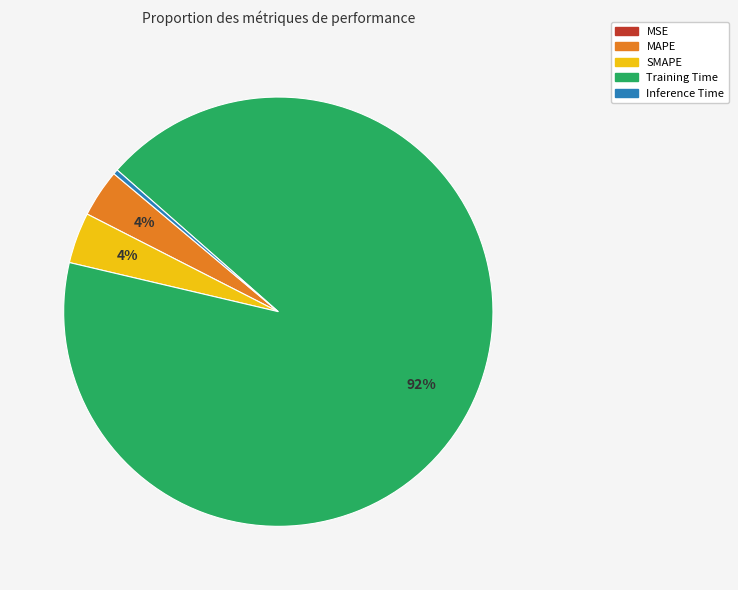

What is the majority slice?

Training Time